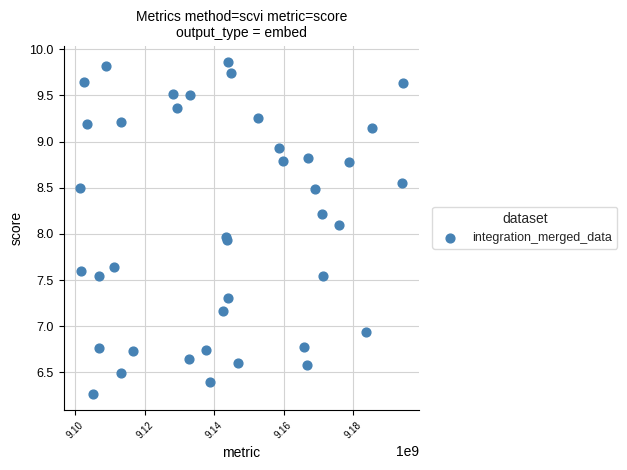

What is the range of Y values (max minus min)?

3.6